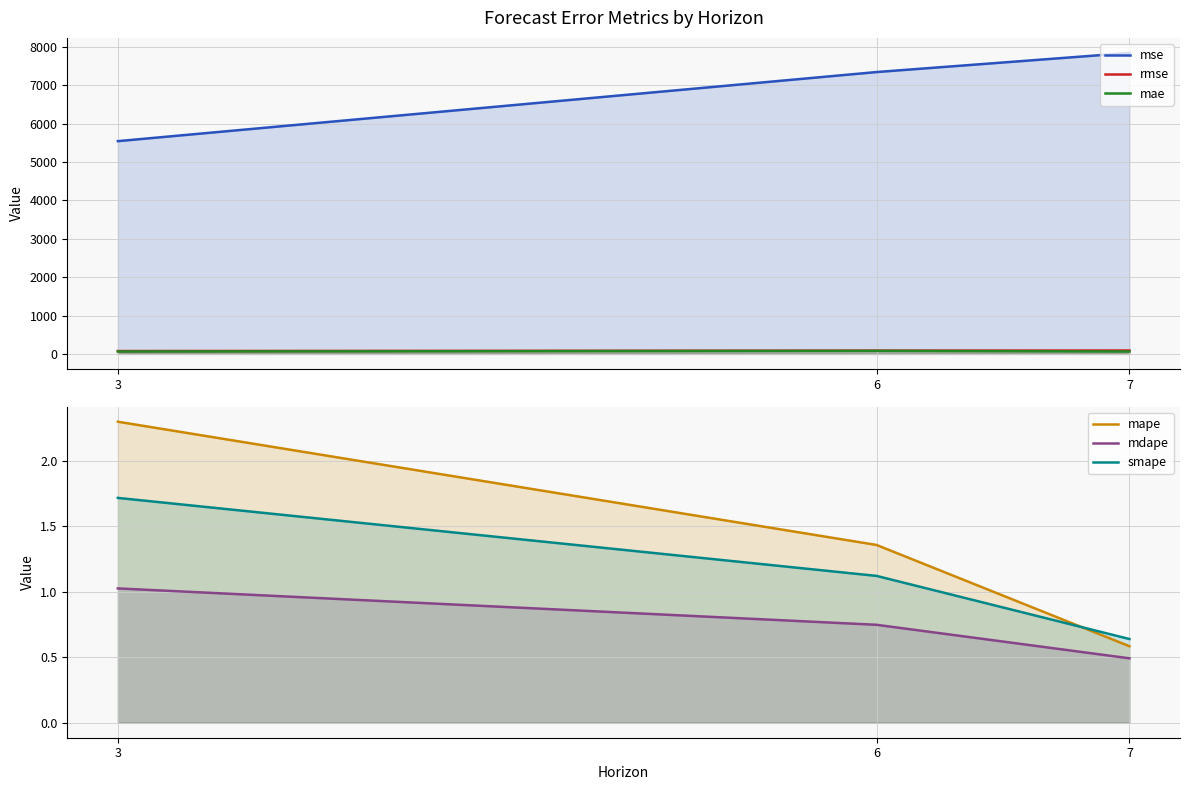

How many data points in rmse are above 85?

2